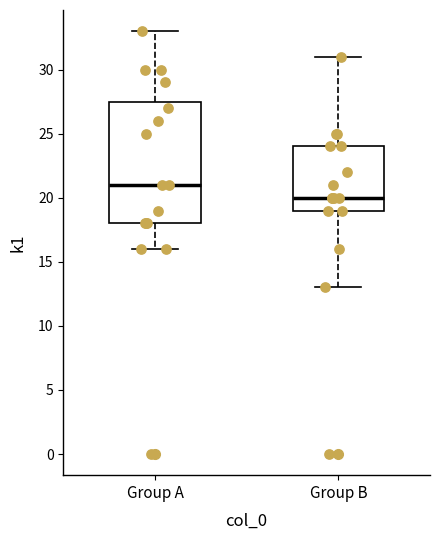

Reading left to right, transcribe this box plot: for each box, give where its median line is, the range the box spans, and where its two whiskers end, as read against the y-axis. The values are not printed on the chart, so give them approximately, as read against the axis.

Group A: median 21.0, box 18.0 to 27.5, whiskers 16.0 to 33.0
Group B: median 20.0, box 19.0 to 24.0, whiskers 13.0 to 31.0